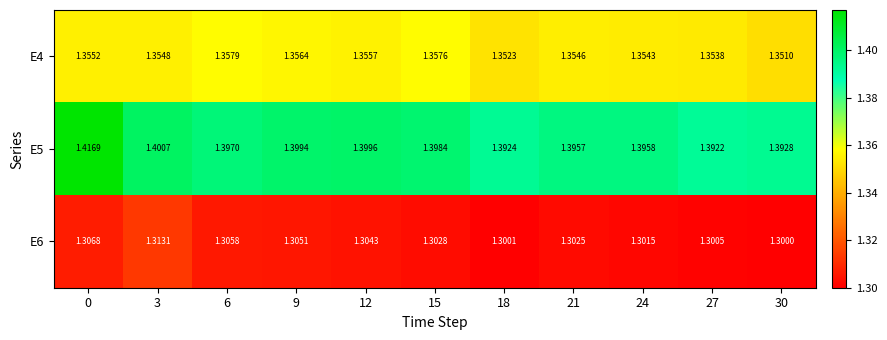

Which category has the lowest value across all series?

30